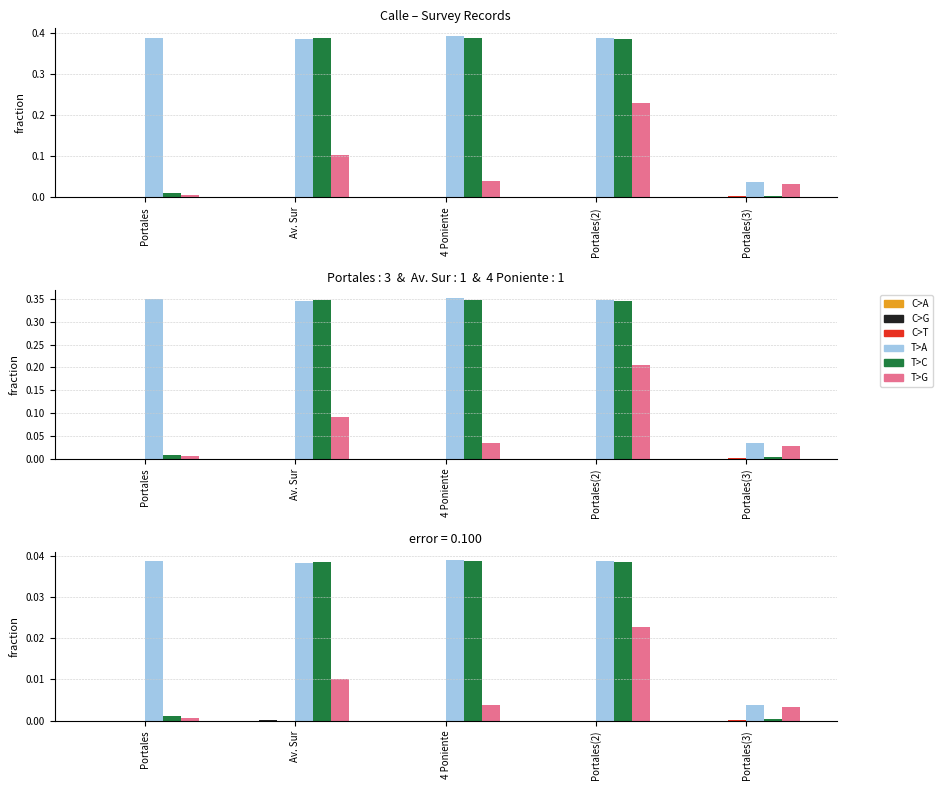

What is the label of the 5th bar from the right?

Portales